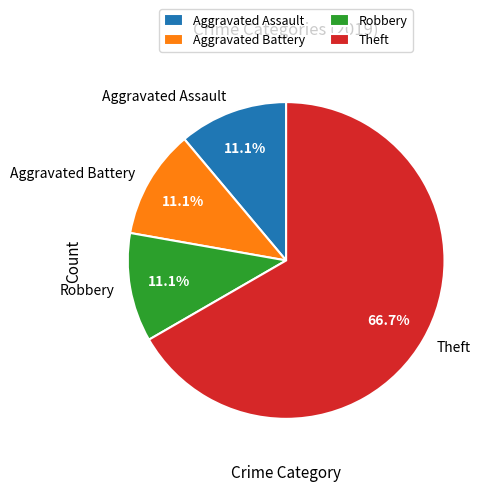

Does Aggravated Assault represent more than half of the total?

No